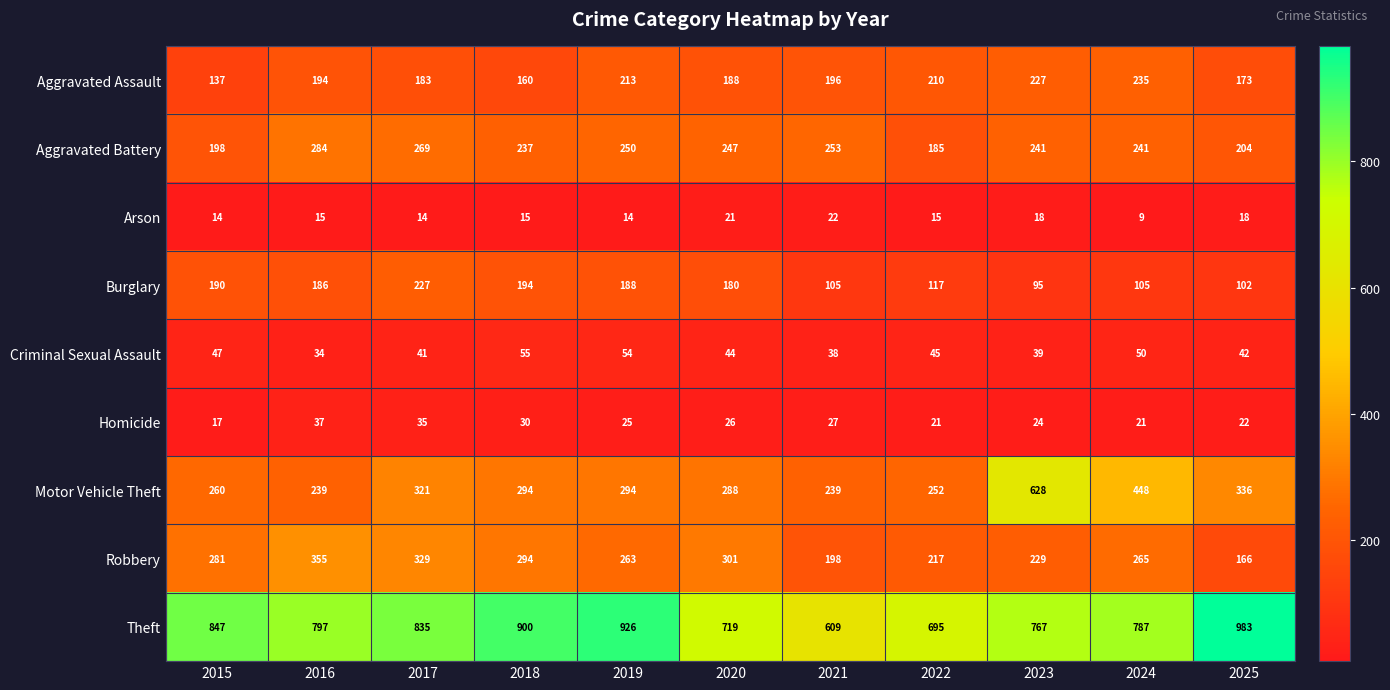

At which category does the chart reach its minimum across all series?

2024